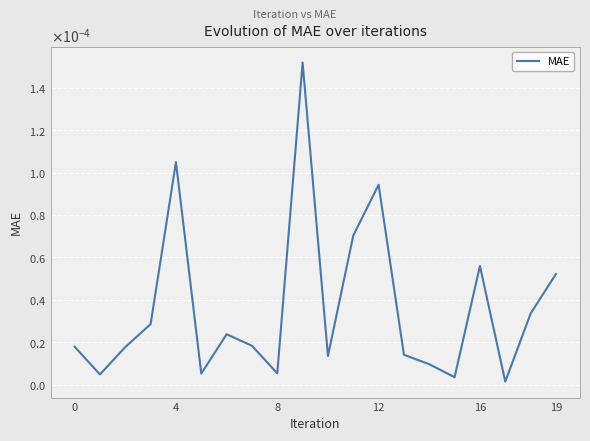

True or false: the data has more than 2 interior local peaks.

True